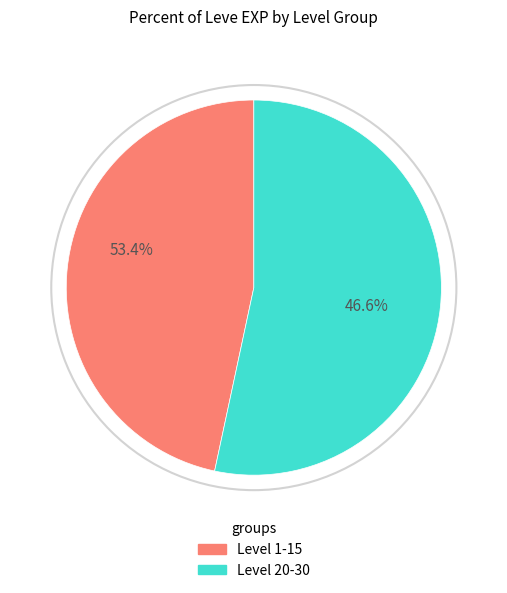

Which slice is the largest?

1